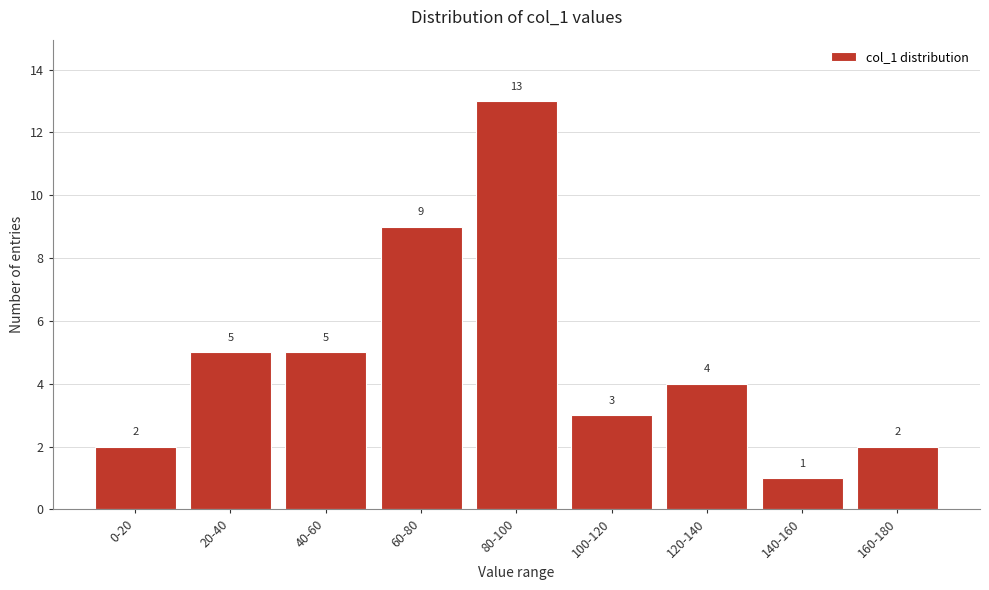

Reading left to right, extract all data points from this chart.

0-20=2	20-40=5	40-60=5	60-80=9	80-100=13	100-120=3	120-140=4	140-160=1	160-180=2